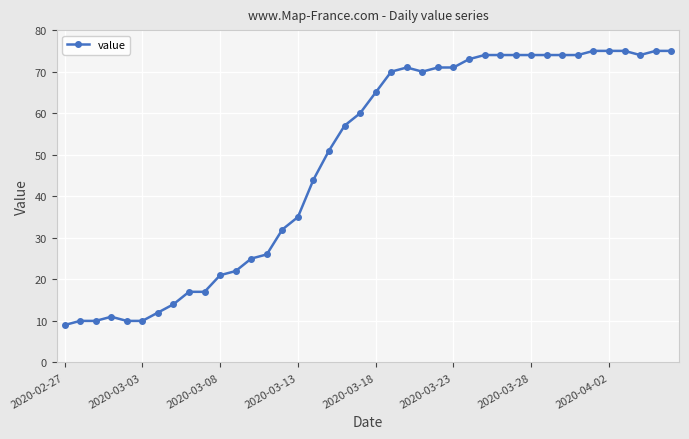

What is the minimum value shown in the chart?

9